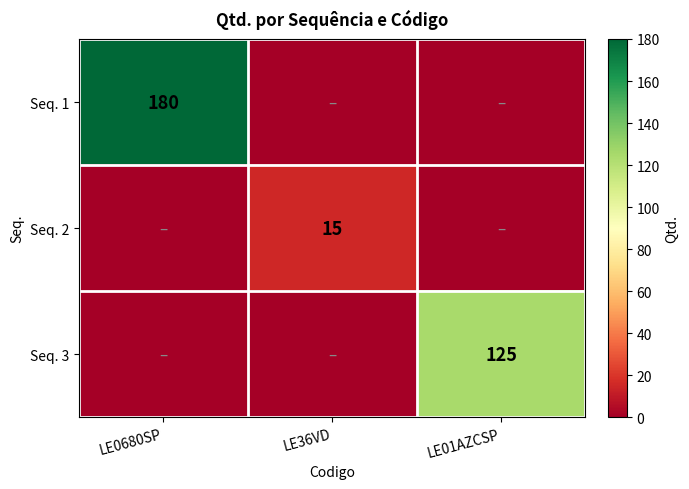

True or false: Seq. 2 has a value of 15 at LE36VD.

True